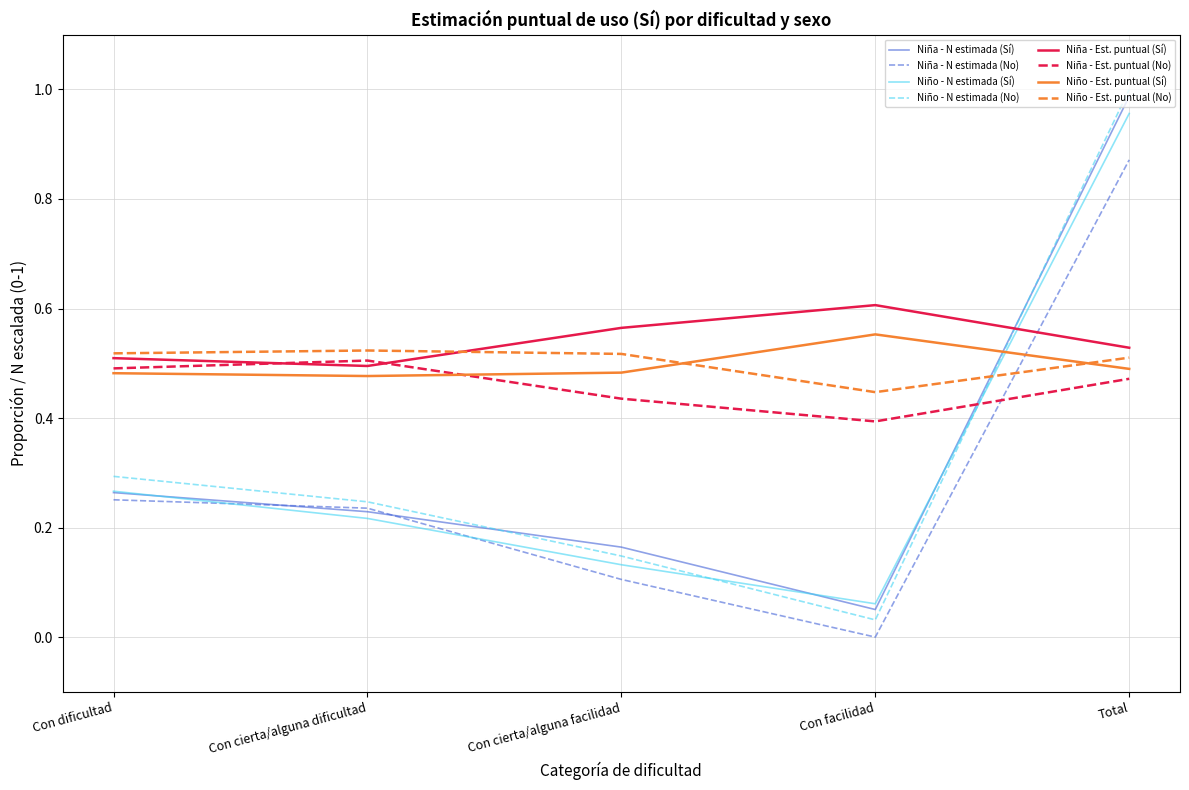

Is it true that Niña - Est. puntual (No) equals 0.5 at Total?

True